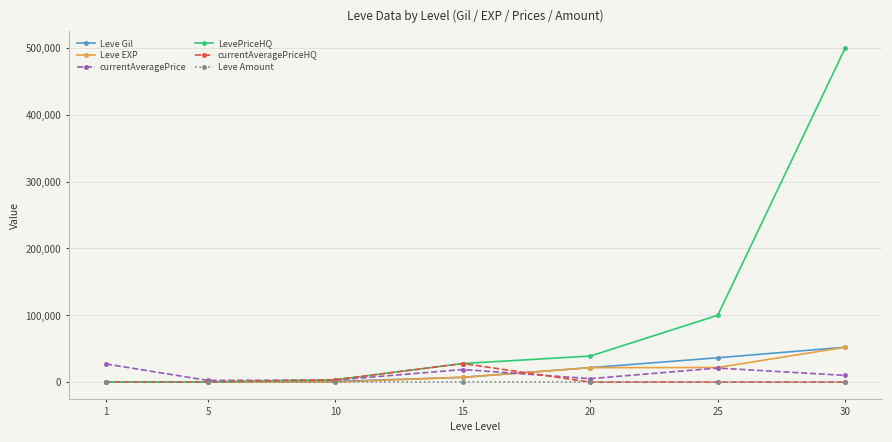

At which category does the chart reach its peak across all series?

30